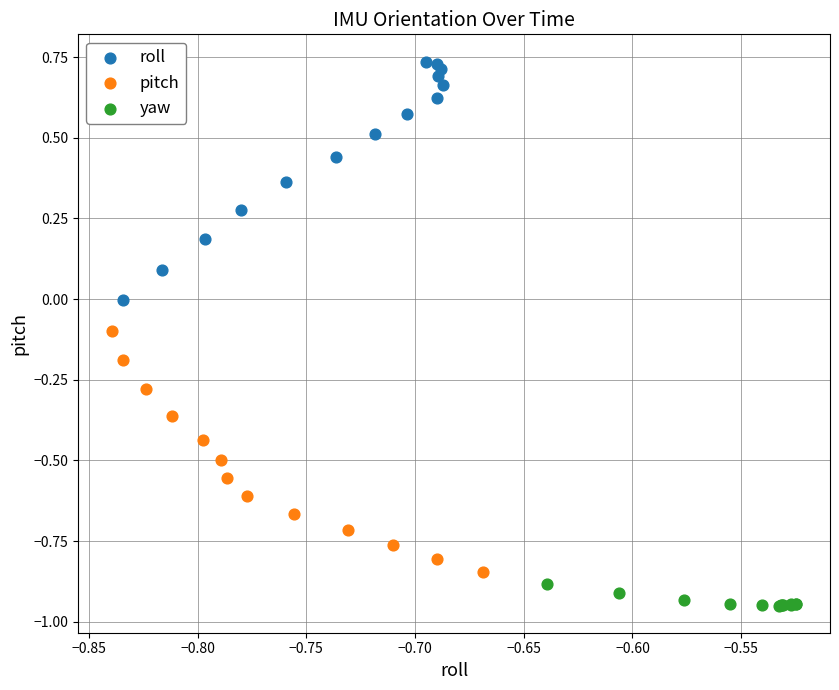

Which series contains the lowest Y value?

roll